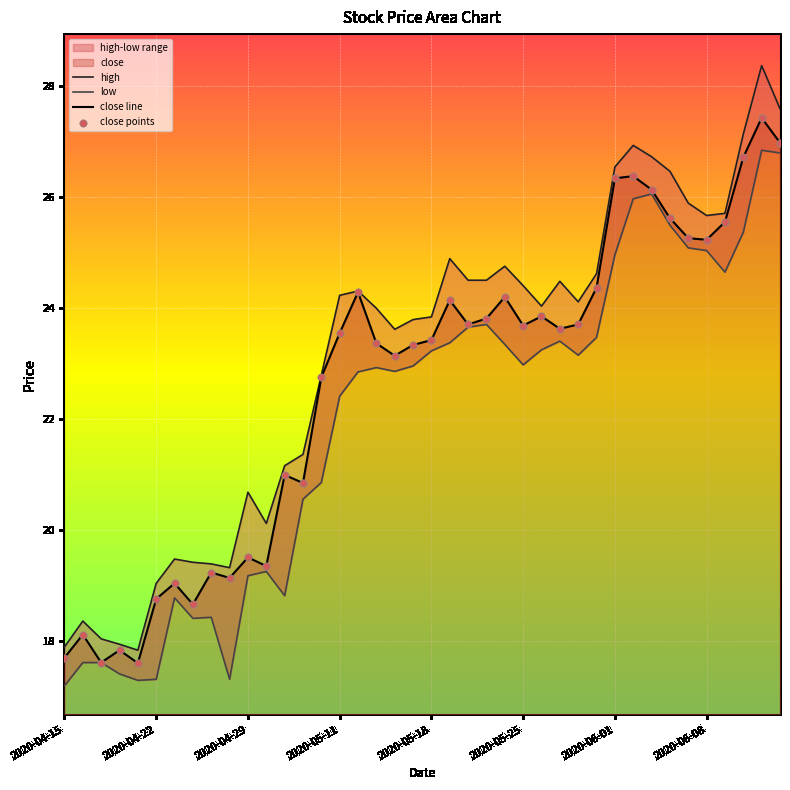

Which series contains the highest Y value?

high